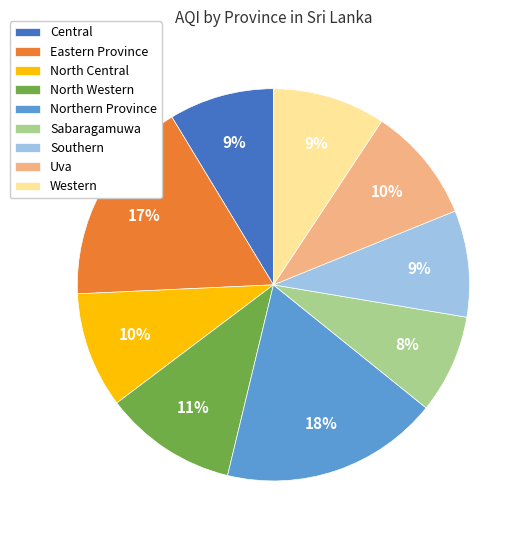

Combined, do North Western and Southern account for over 50%?

No